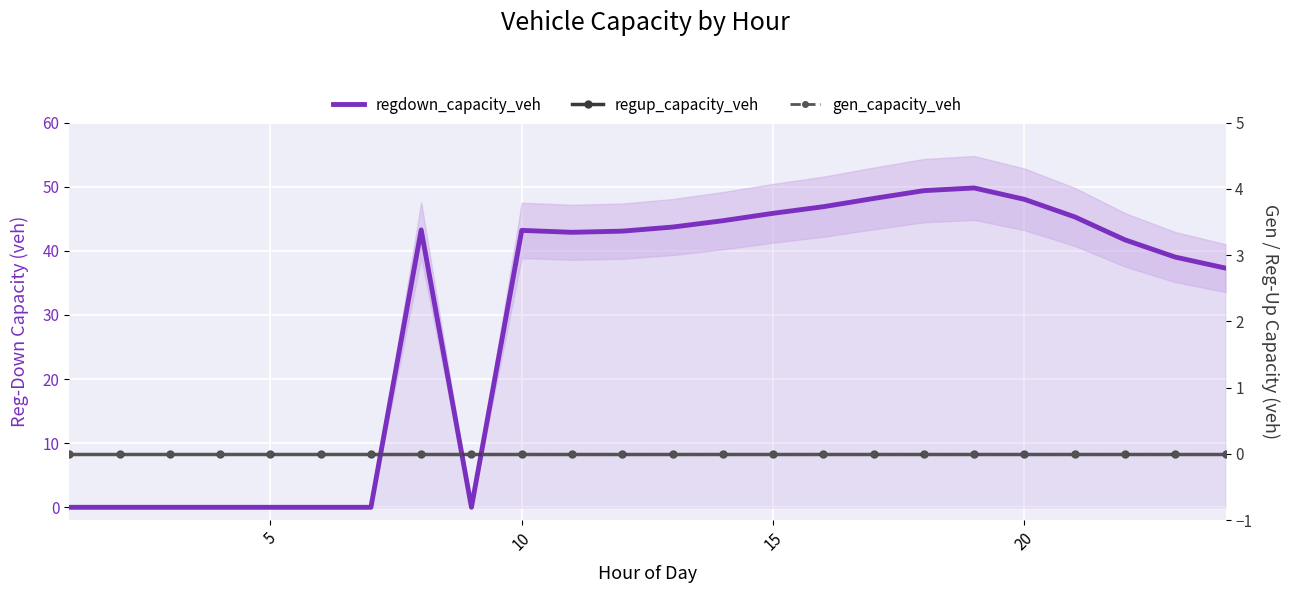

Reading left to right, transcribe all the data shown in this chart.

regdown_capacity_veh: 0.0	0.0	0.0	0.0	0.0	0.0	0.0	43.3	0.0	43.2	42.9	43.1	43.7	44.7	45.8	46.9	48.2	49.4	49.8	48.0	45.3	41.7	39.0	37.3
regup_capacity_veh: 0.0	0.0	0.0	0.0	0.0	0.0	0.0	0.0	0.0	0.0	0.0	0.0	0.0	0.0	0.0	0.0	0.0	0.0	0.0	0.0	0.0	0.0	0.0	0.0
gen_capacity_veh: 0.0	0.0	0.0	0.0	0.0	0.0	0.0	0.0	0.0	0.0	0.0	0.0	0.0	0.0	0.0	0.0	0.0	0.0	0.0	0.0	0.0	0.0	0.0	0.0